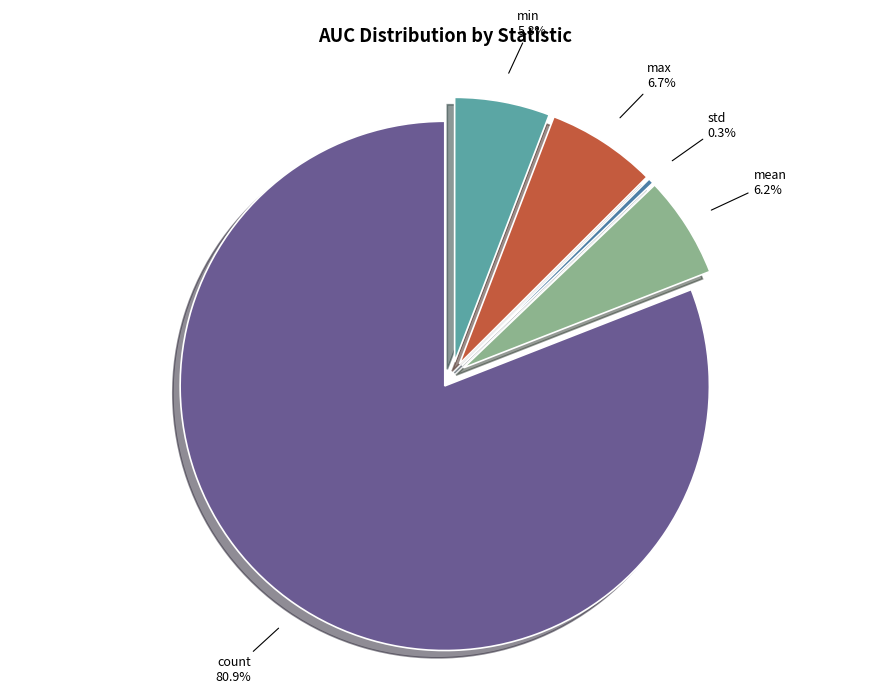

To the nearest percent, what percentage of the pie is mean?

6%